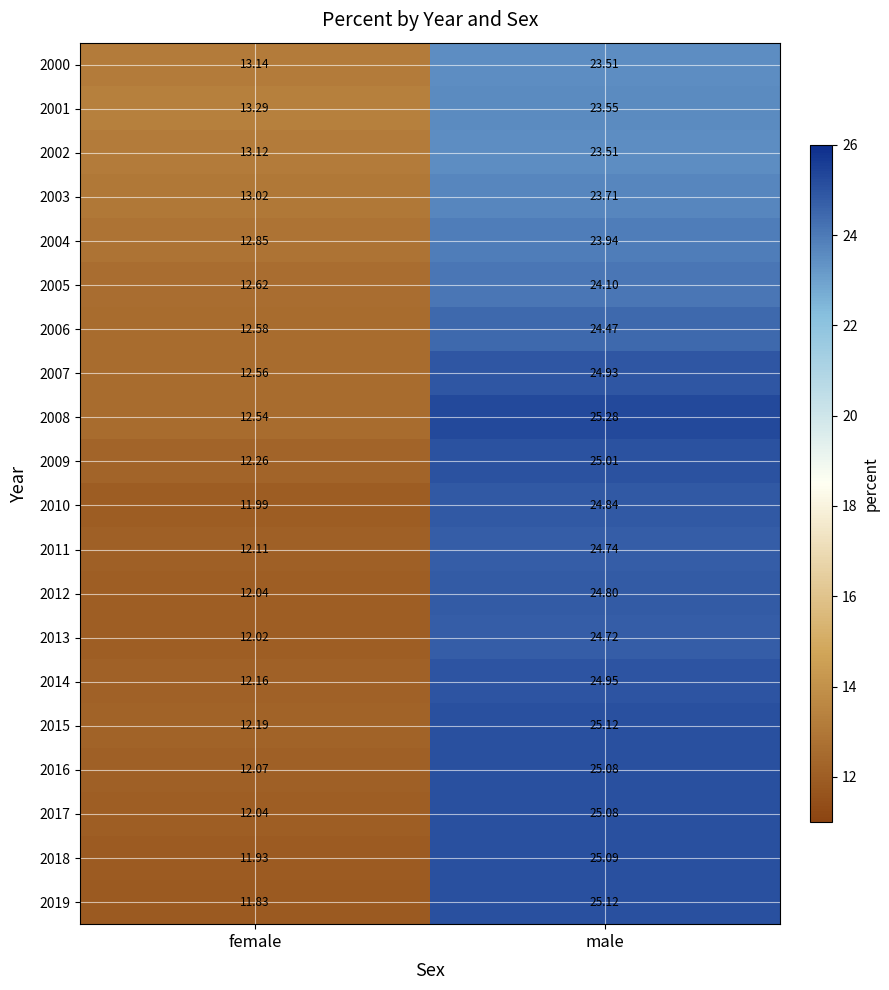

Rank the categories by 2011 value from lowest to highest.

female, male